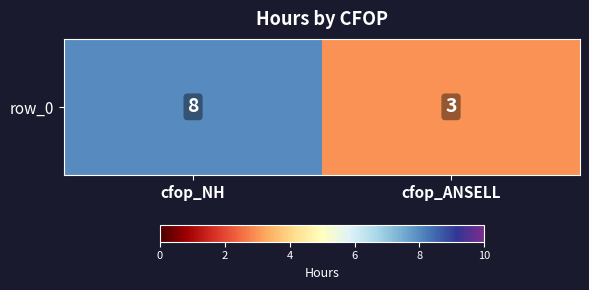

The value at cfop_ANSELL is 2. True or false?

False